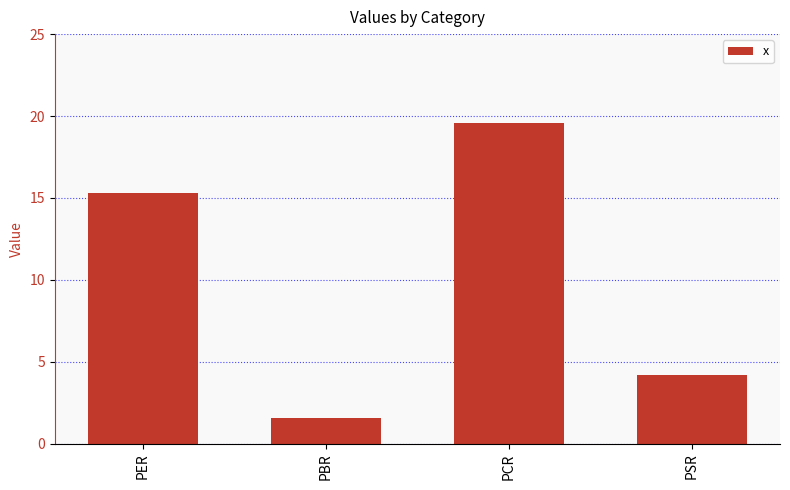

How many values exceed 15?

2